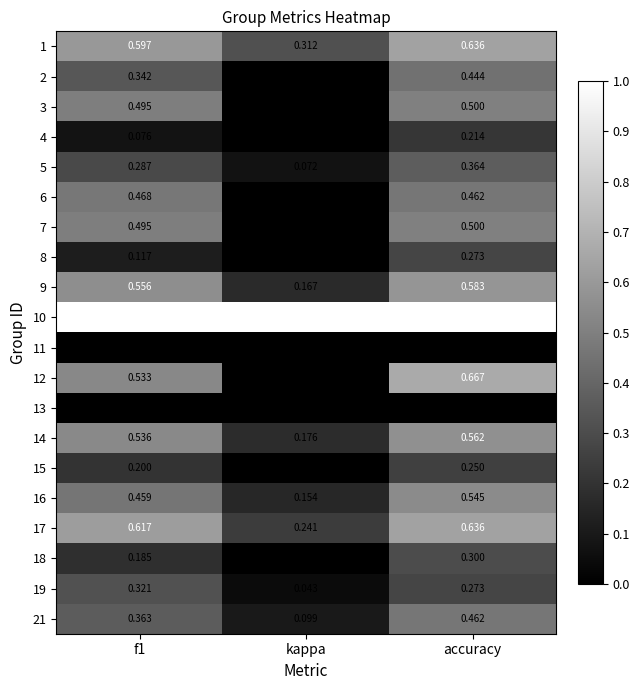

Is the value of 5 at f1 greater than the value of 16 at kappa?

Yes